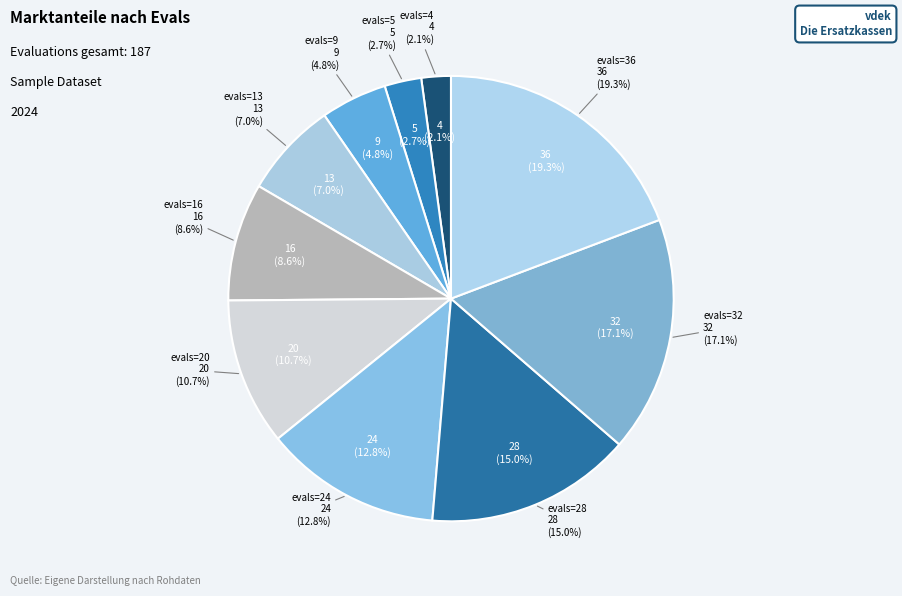

Count the number of slices in the pie.

10